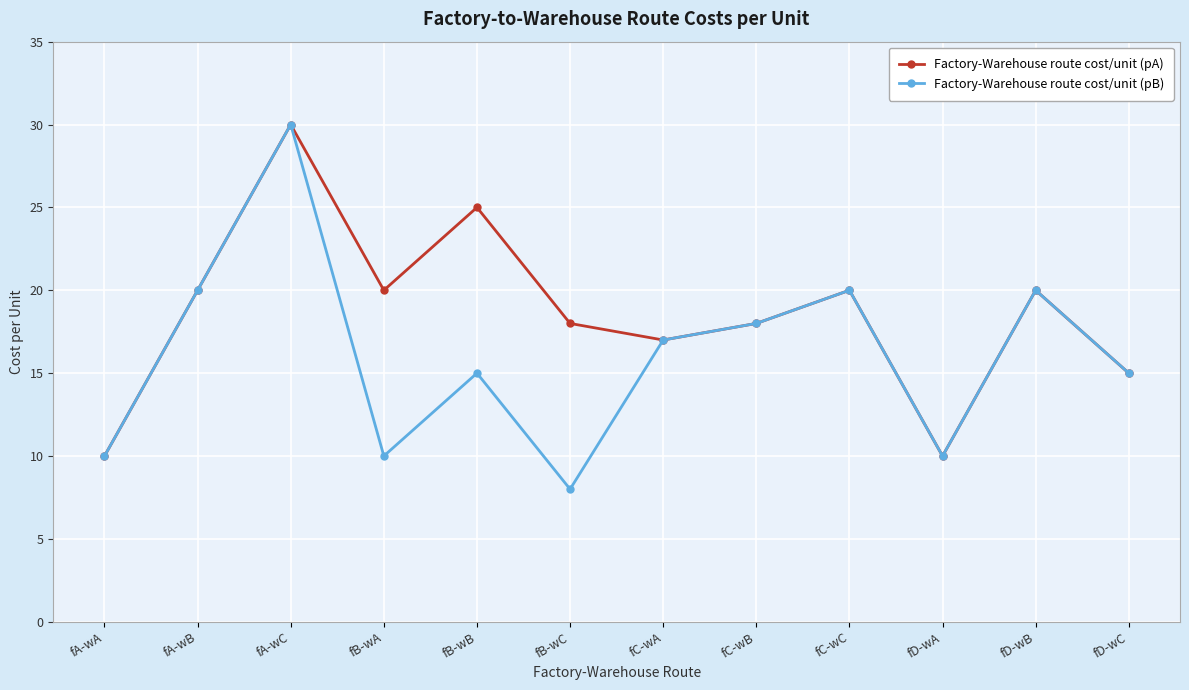

What is the approximate value of Factory-Warehouse route cost/unit (pB) at fA-wC, to the nearest 5?

30